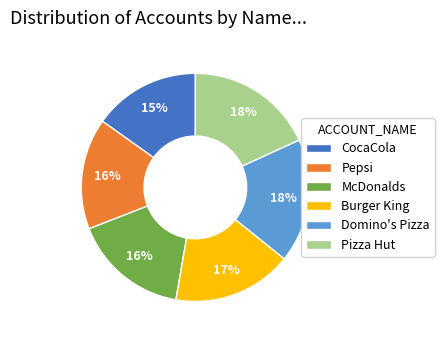

What is the ratio of the value at Pepsi to the value at Pizza Hut?

0.9